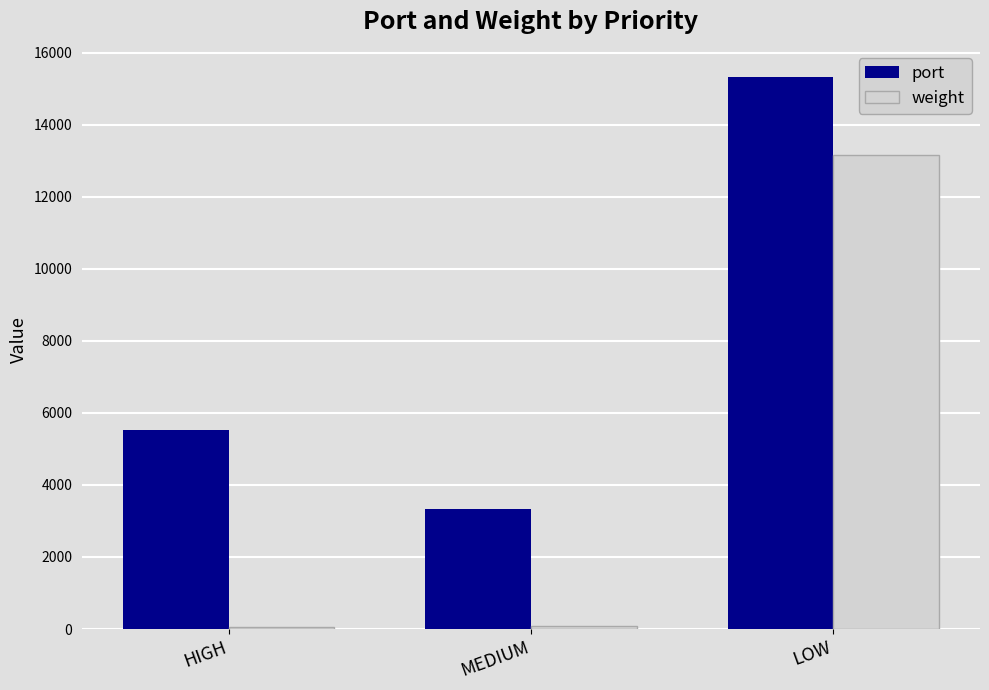

What is the value of the weight bar at the 2nd from the left?

75